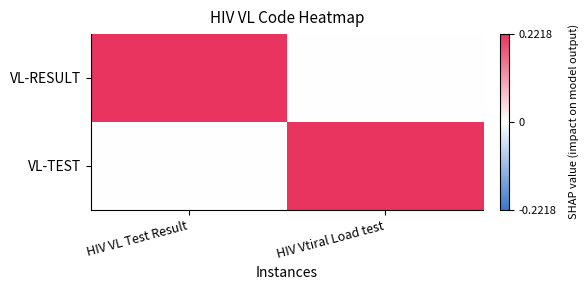

Which series has the largest total across all categories?

VL-RESULT